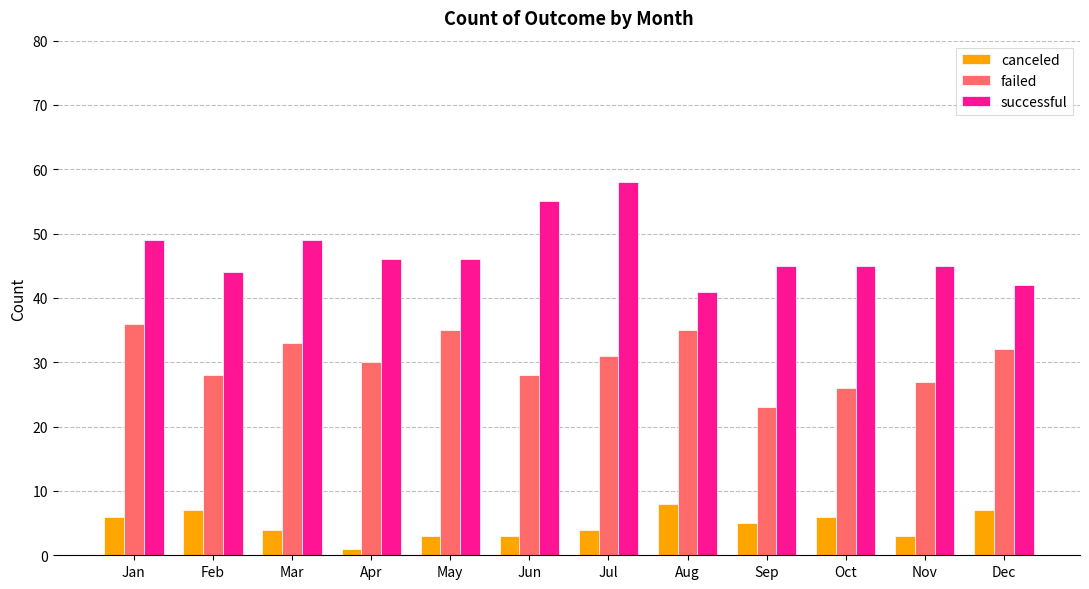

What are all the series names shown in the legend?

canceled, failed, successful